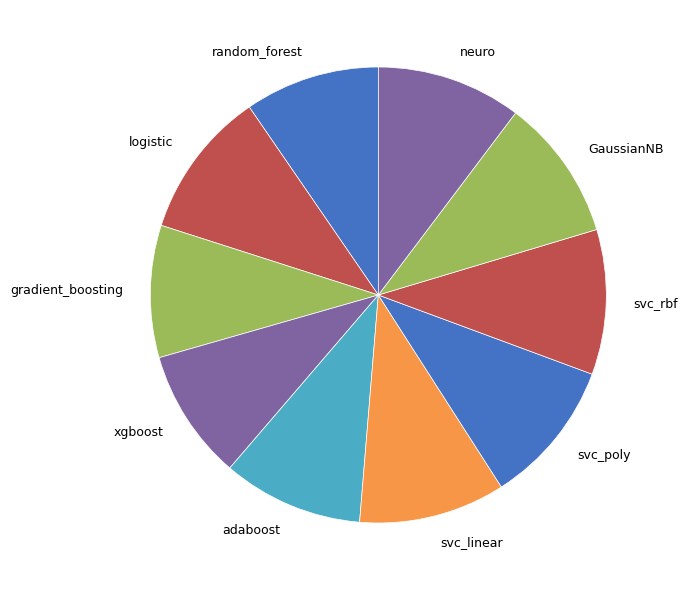

Does random_forest account for over 50% of the chart?

No